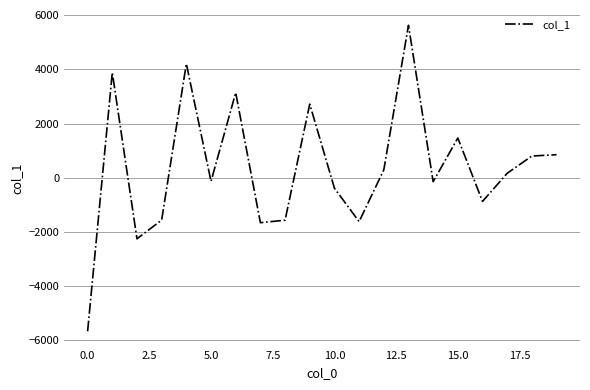

What is the smallest value displayed?

-5677.9